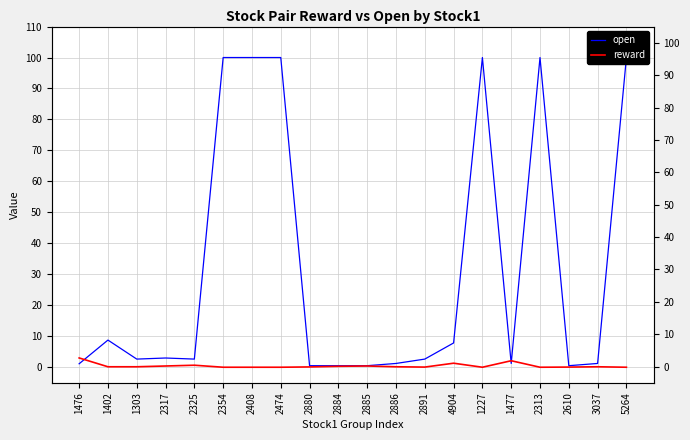

What is the label of the 14th point from the right?

2408